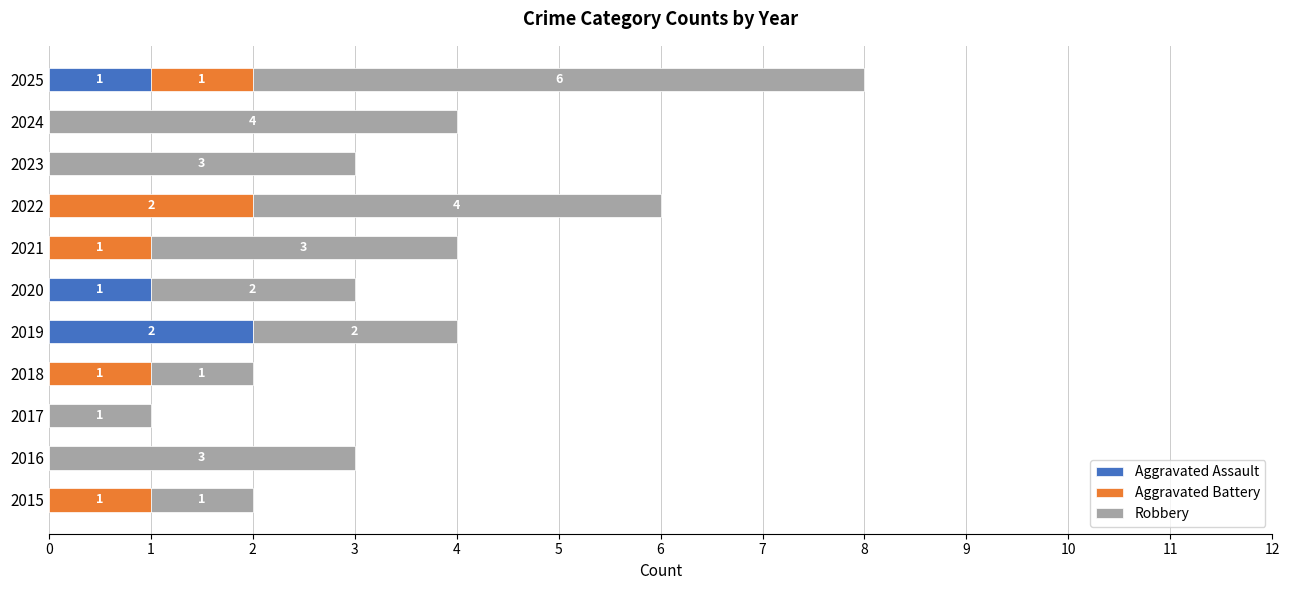

How many Aggravated Assault values are between 0 and 1?

10